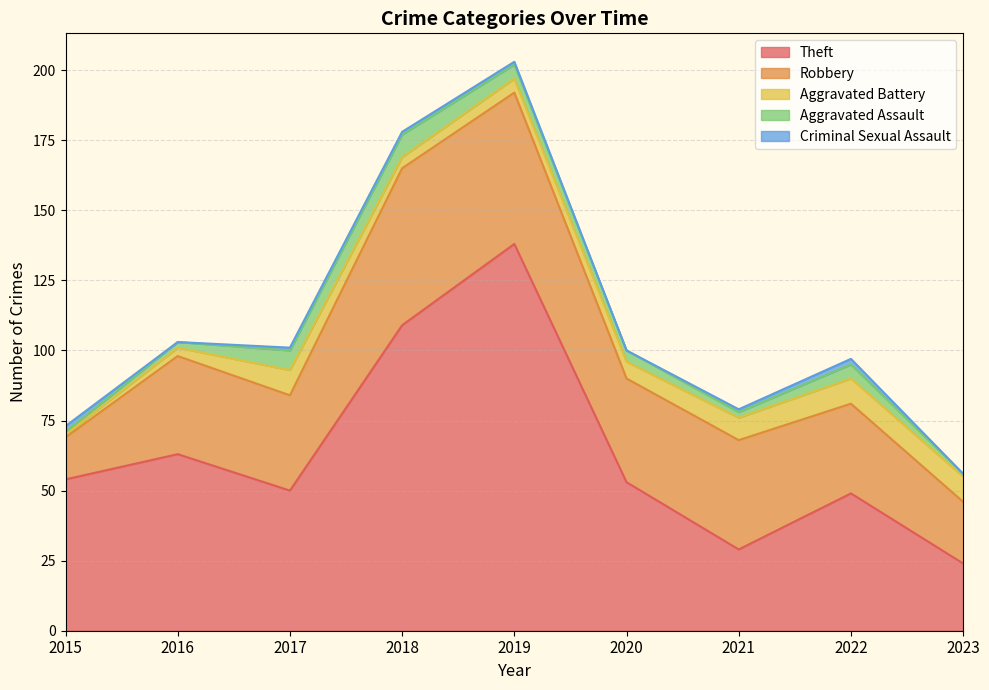

What is the highest value of the Aggravated Assault series?

8